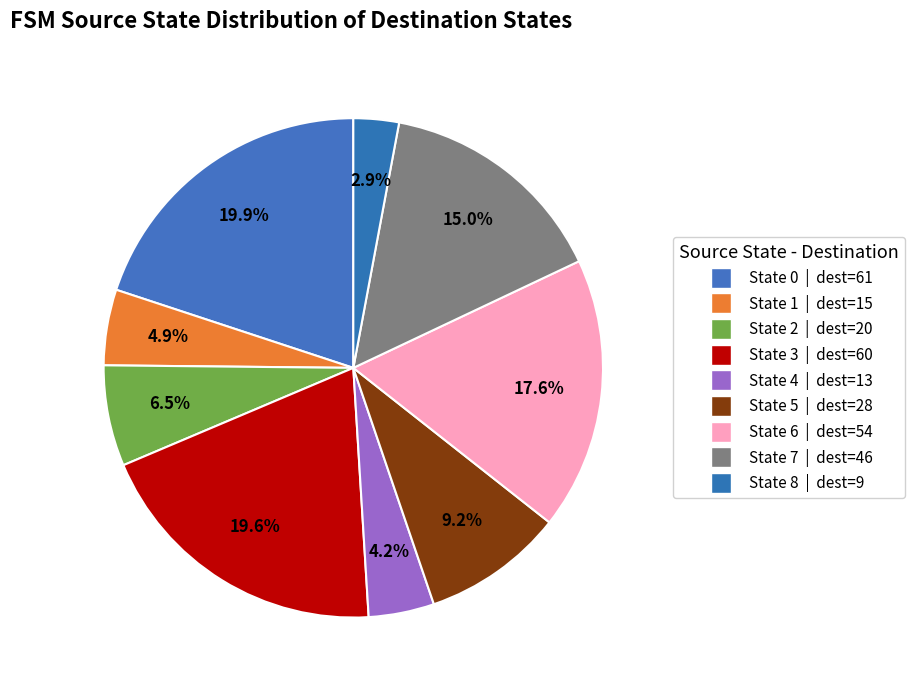

What is the change in value from State 2 to State 7?

+26